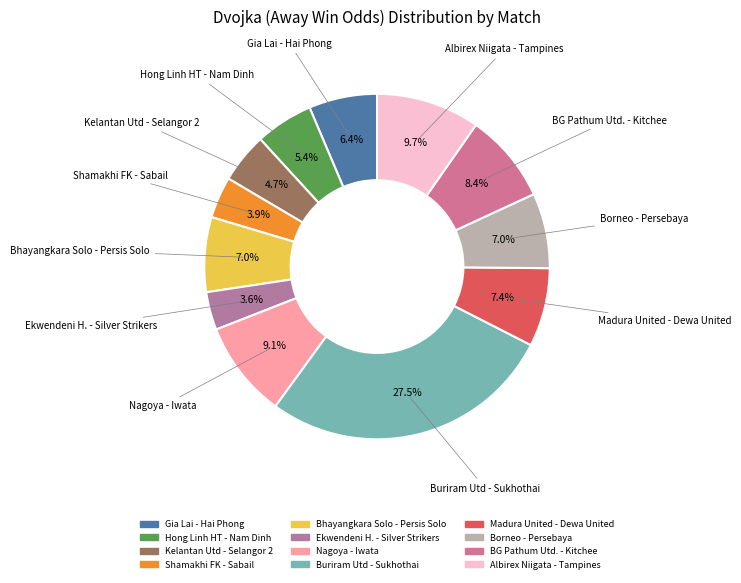

What percentage is NOT represented by Madura United - Dewa United?

92.6%